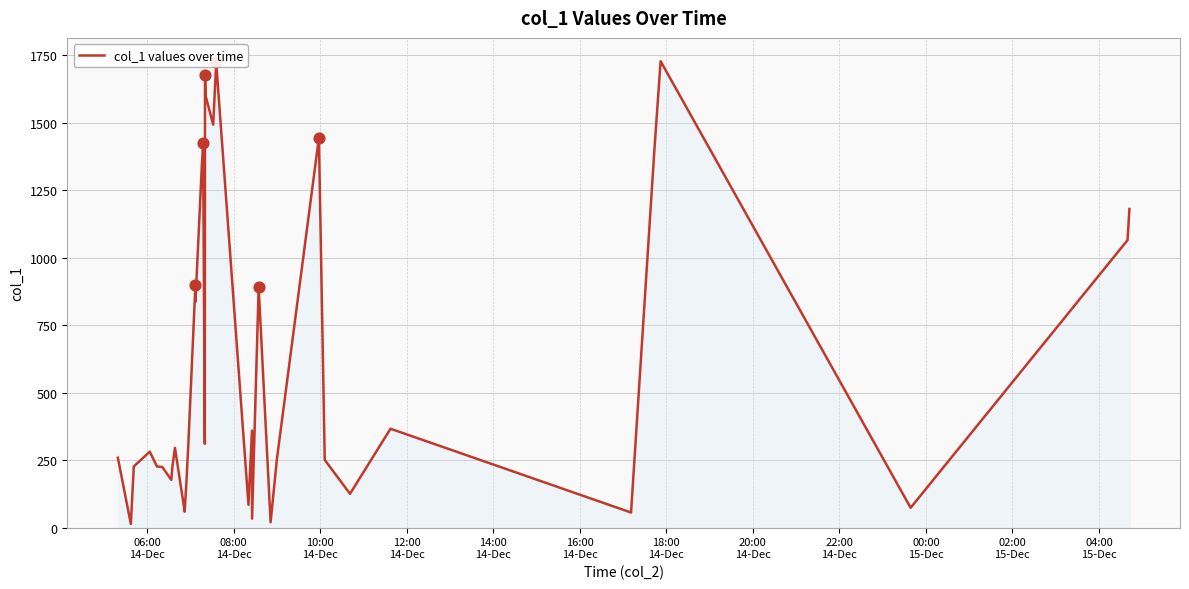

What is the maximum value shown in the chart?

1728.3